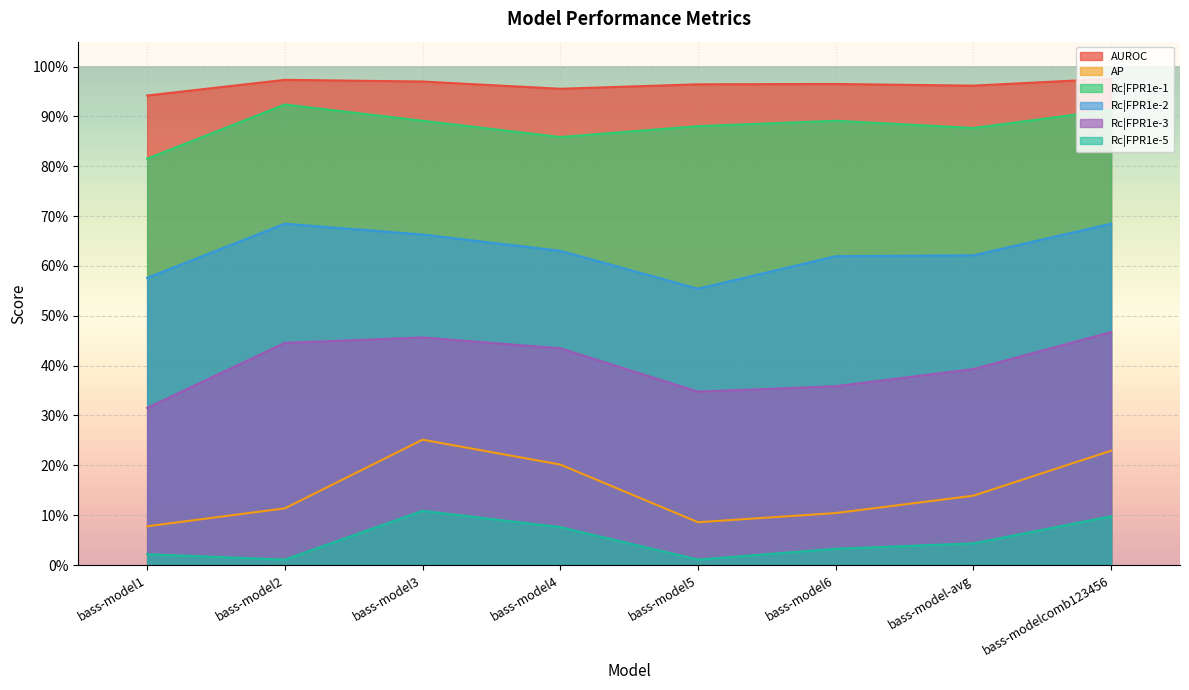

Which series changed the most between bass-model1 and bass-modelcomb123456?

Rc|FPR1e-3